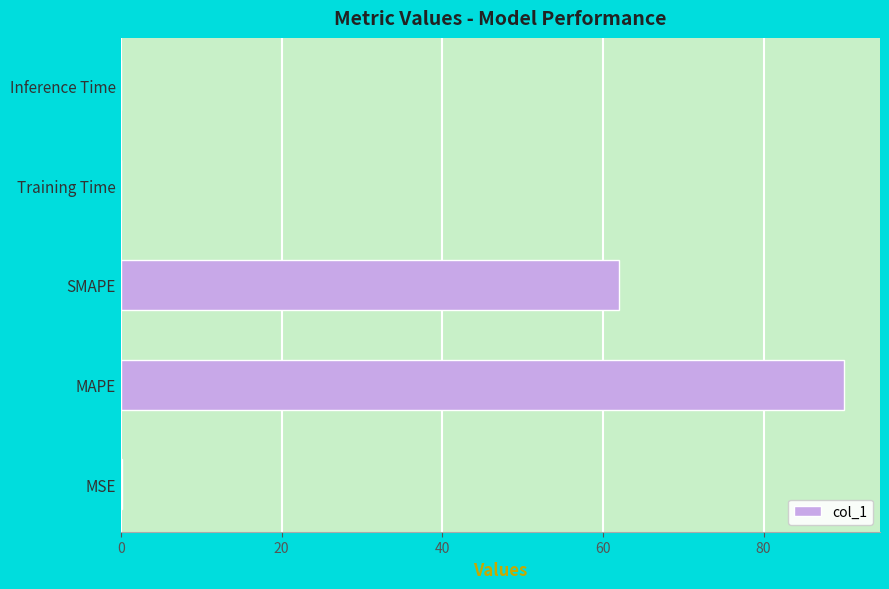

What is the greatest value displayed?

90.0